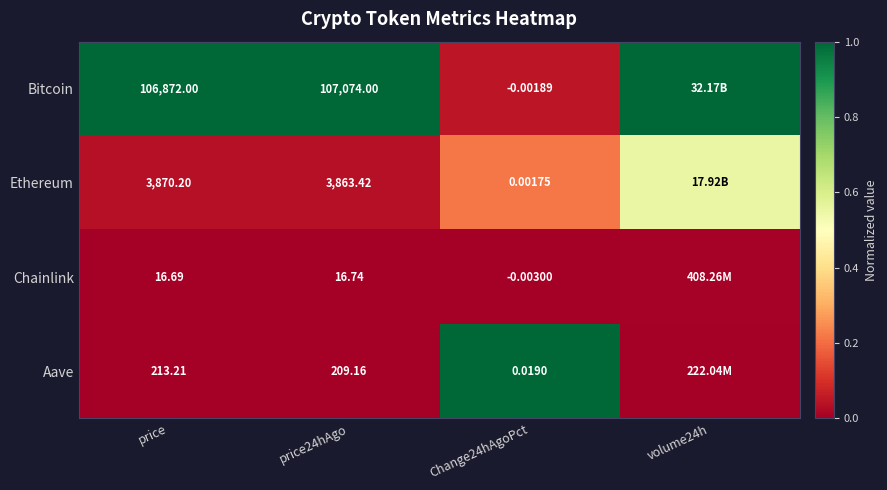

What is the spread (max minus min) of values at volume24h?

1.0